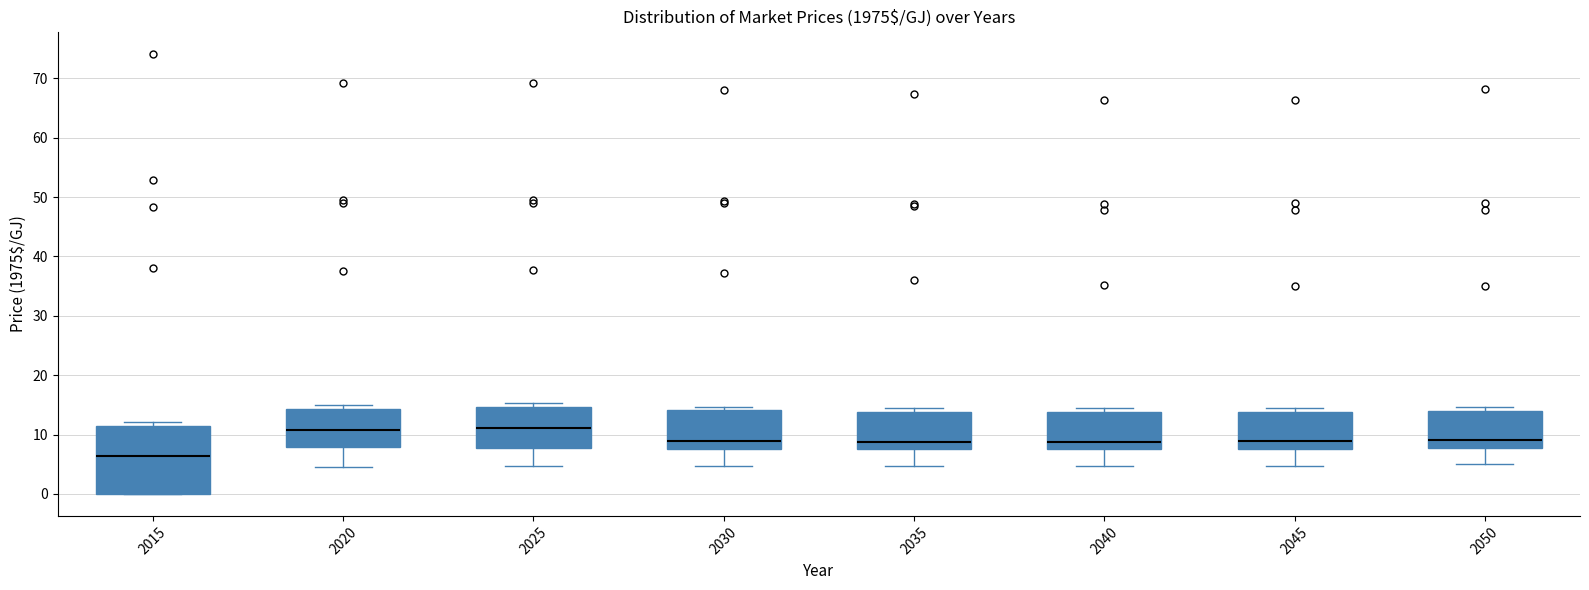

Where does the median line of the box at x = 2025 sit on the y-axis? The values are not printed on the chart, so give them approximately, as read against the axis.

11